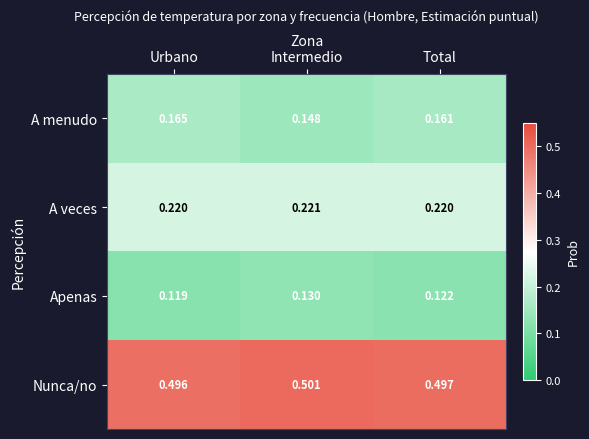

At Urbano, list the series in order from smallest to largest.

Apenas, A menudo, A veces, Nunca/no